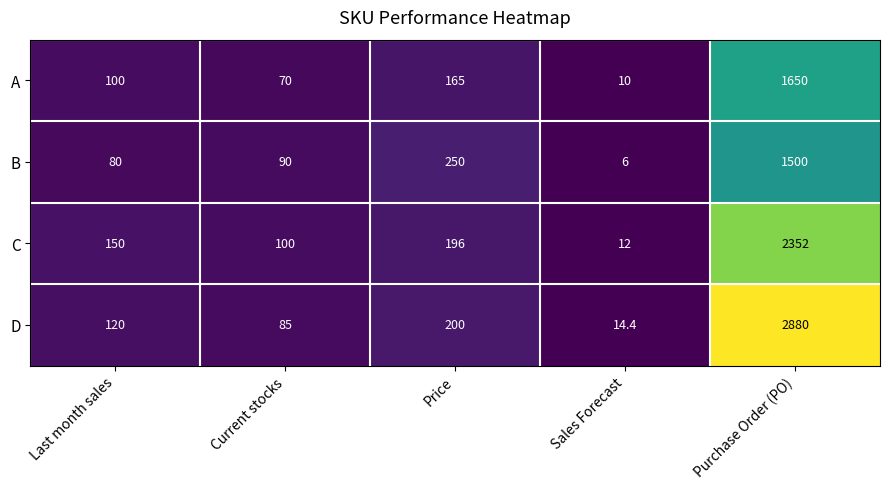

Reading left to right, what are all the values shown in this chart?

A: 100.0	70.0	165.0	10.0	1650.0
B: 80.0	90.0	250.0	6.0	1500.0
C: 150.0	100.0	196.0	12.0	2352.0
D: 120.0	85.0	200.0	14.4	2880.0